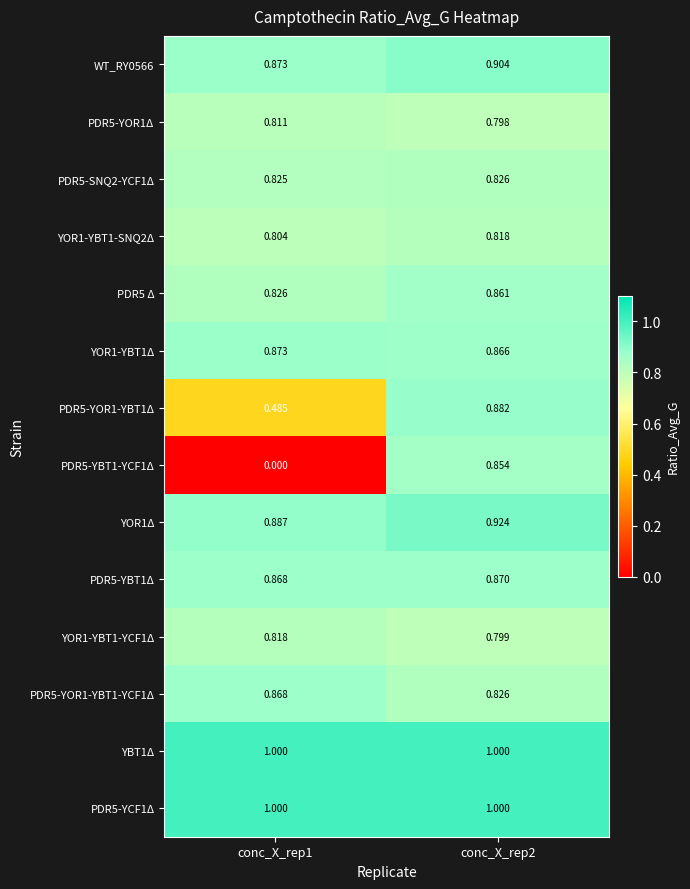

Which series changed the most between conc_X_rep1 and conc_X_rep2?

PDR5-YBT1-YCF1Δ